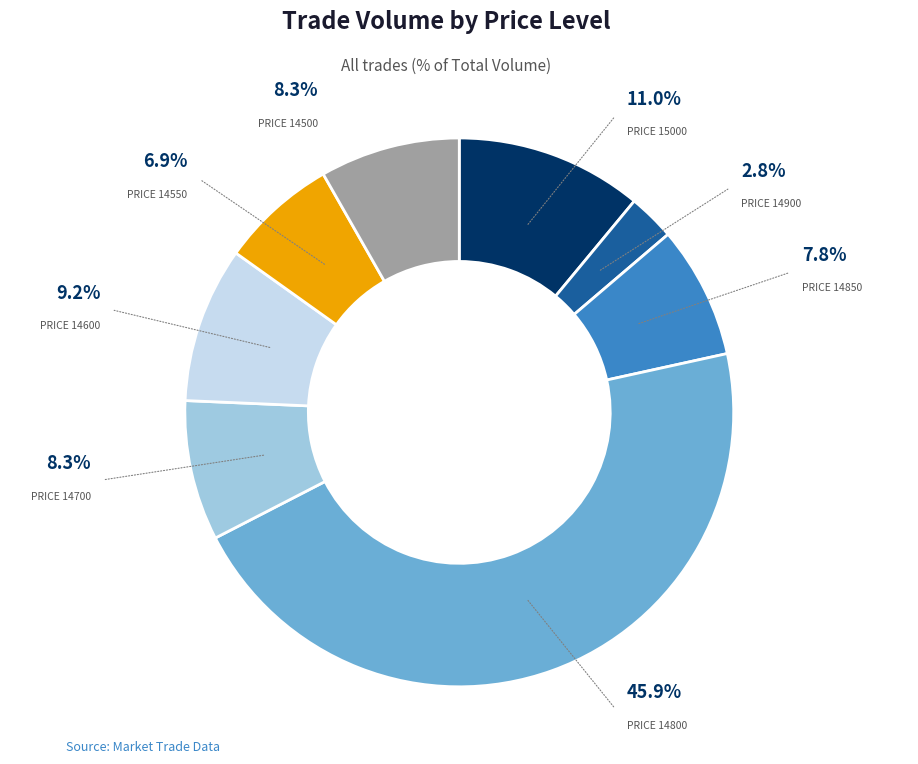

Is there any slice that represents more than half of the pie?

No